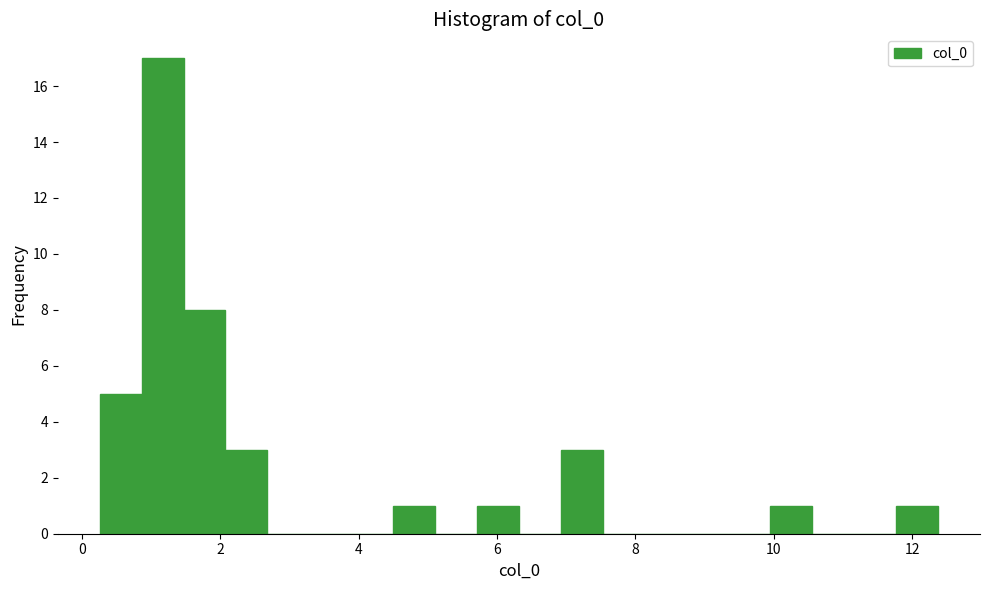

Around what value on the x-axis is the tallest bar? Give the approximate position of its centre, as read against the axis.

1.2